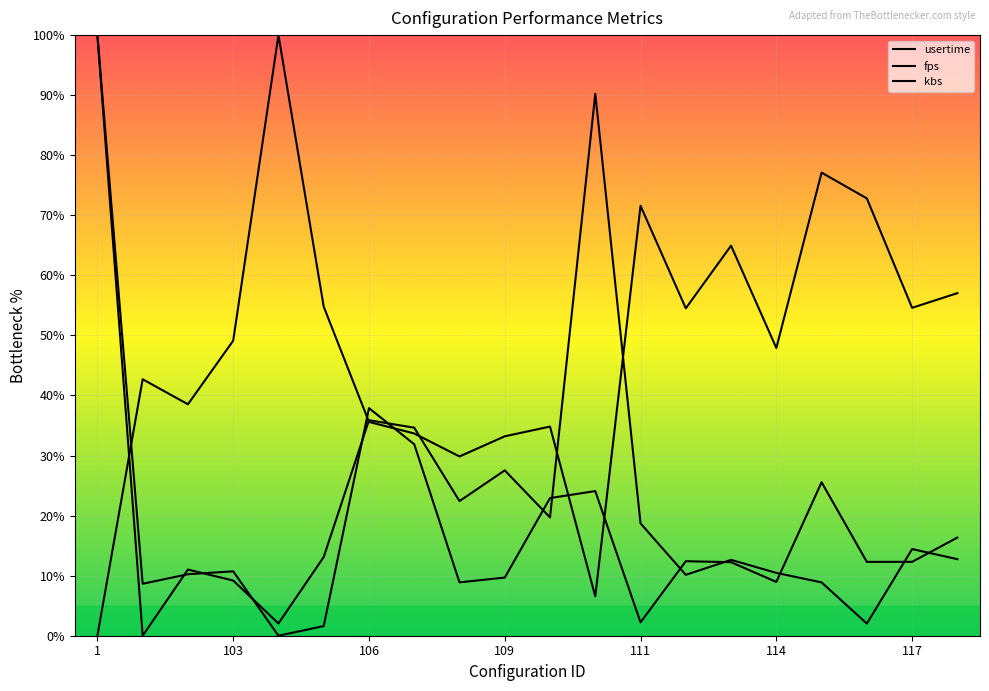

Where do usertime and fps first cross each other?

1 and 103